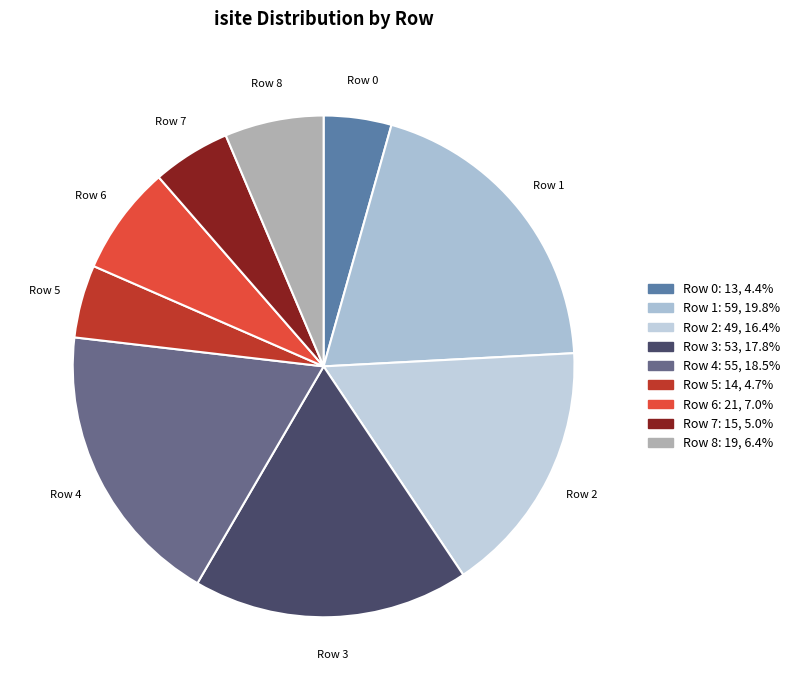

Which has a higher value, Row 1 or Row 2?

Row 1